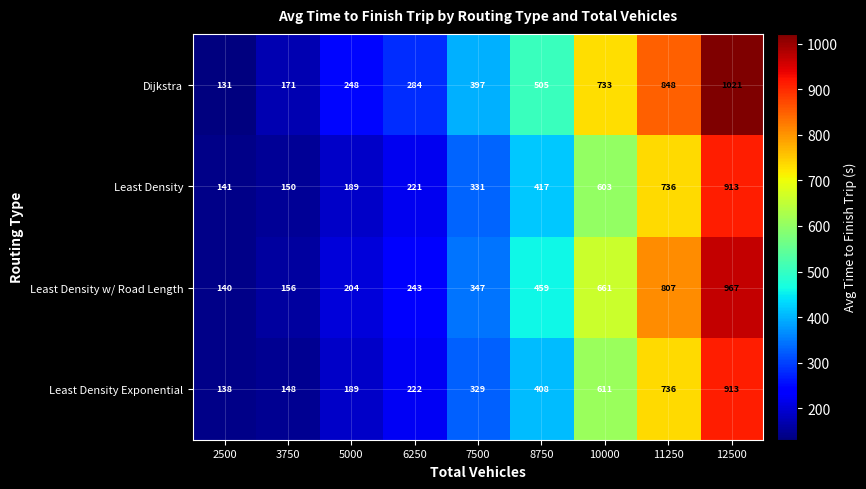

How many distinct data groups are displayed?

4